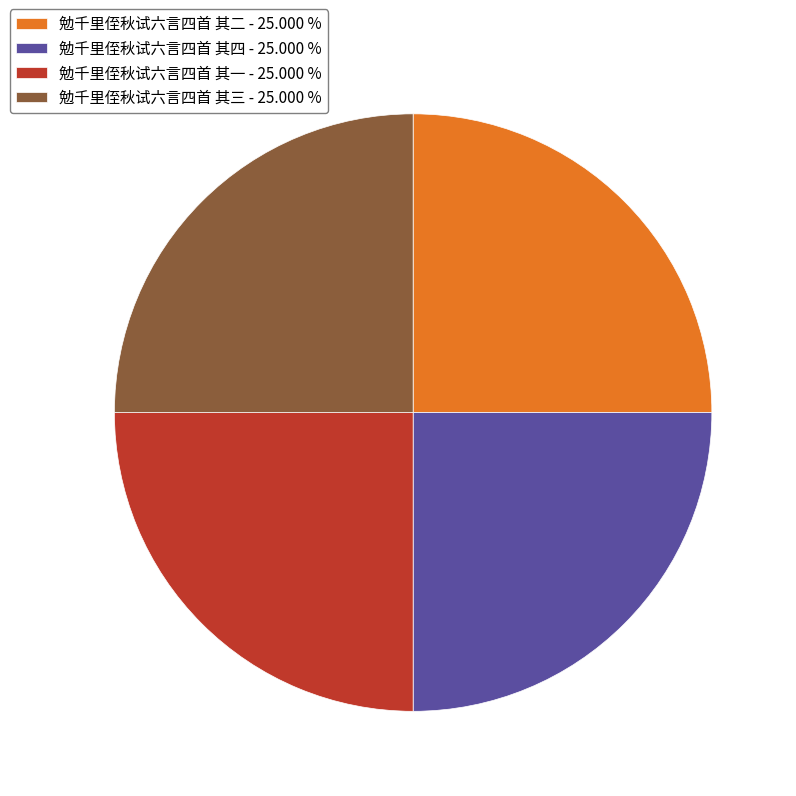

Does any single category account for the majority?

No